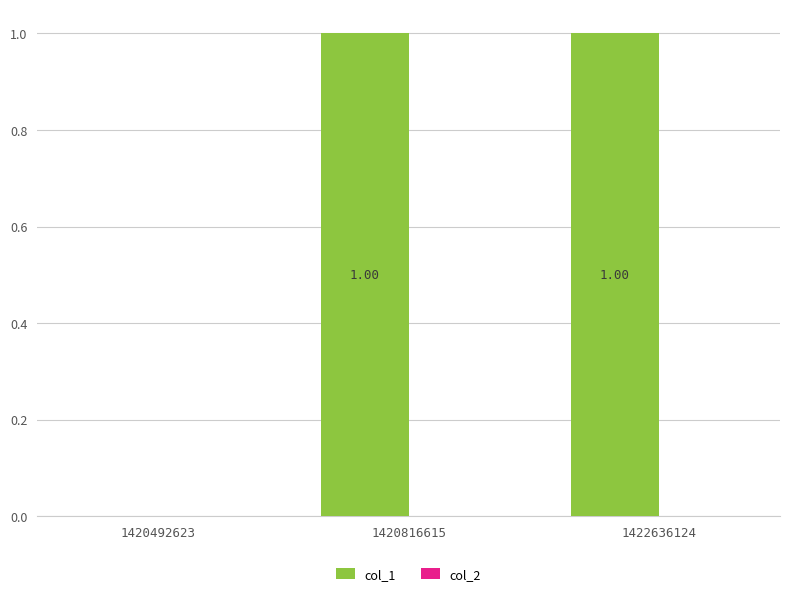

What is the change in value from 1420492623 to 1422636124?

+1